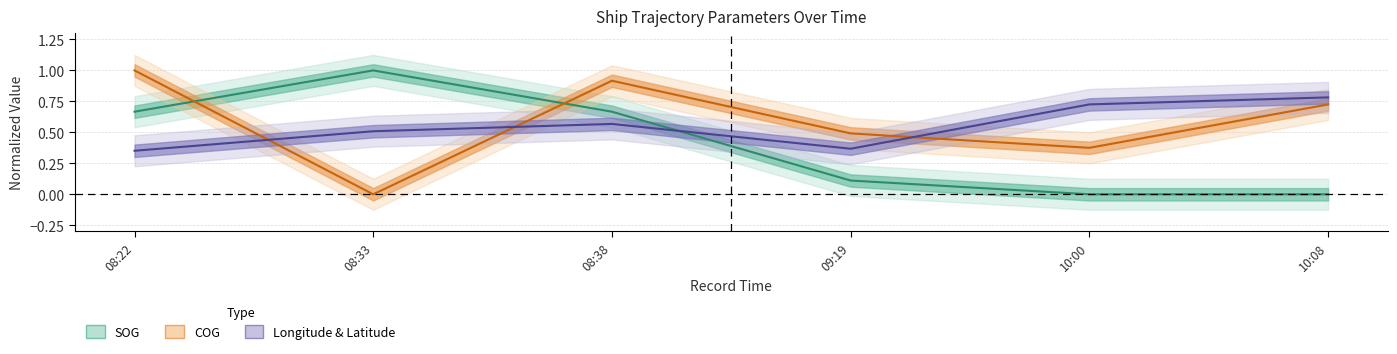

The SOG series shows 1.7 at 08:33. True or false?

False